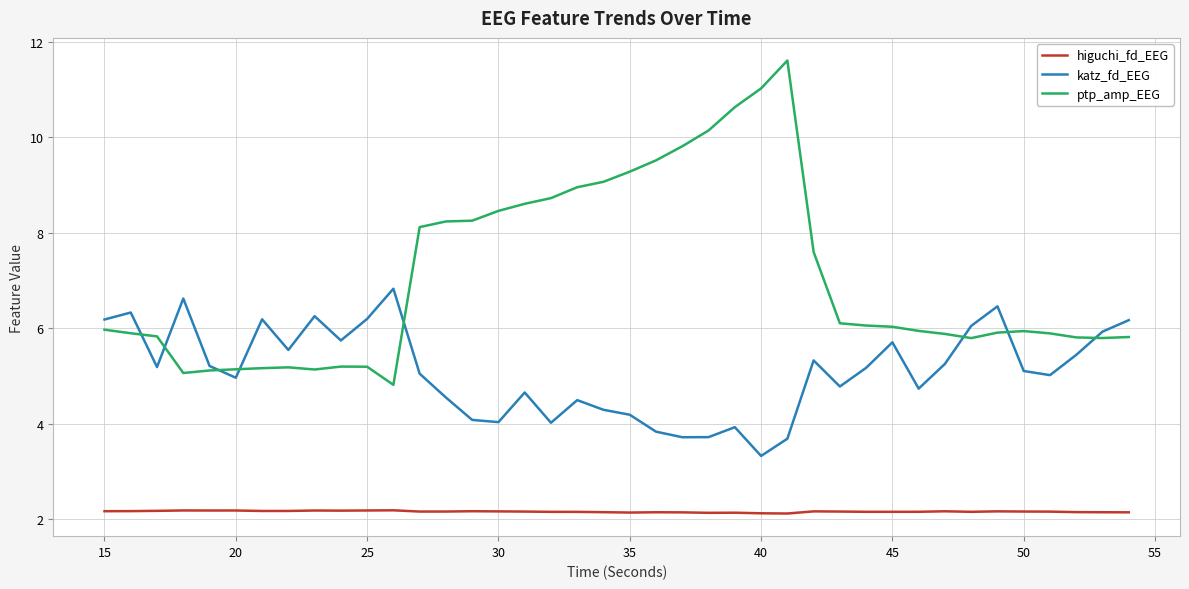

Which series has the largest total across all categories?

ptp_amp_EEG